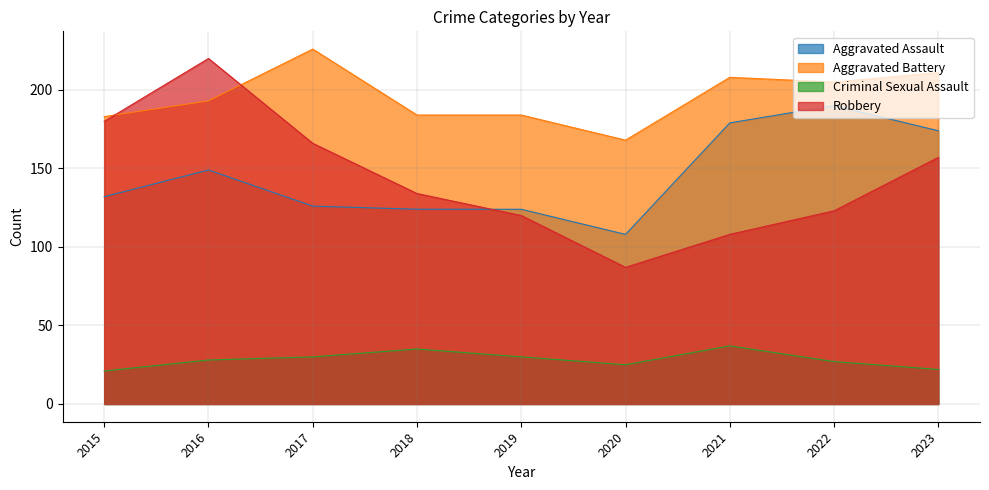

How many interior local valleys does the Aggravated Assault series have?

1